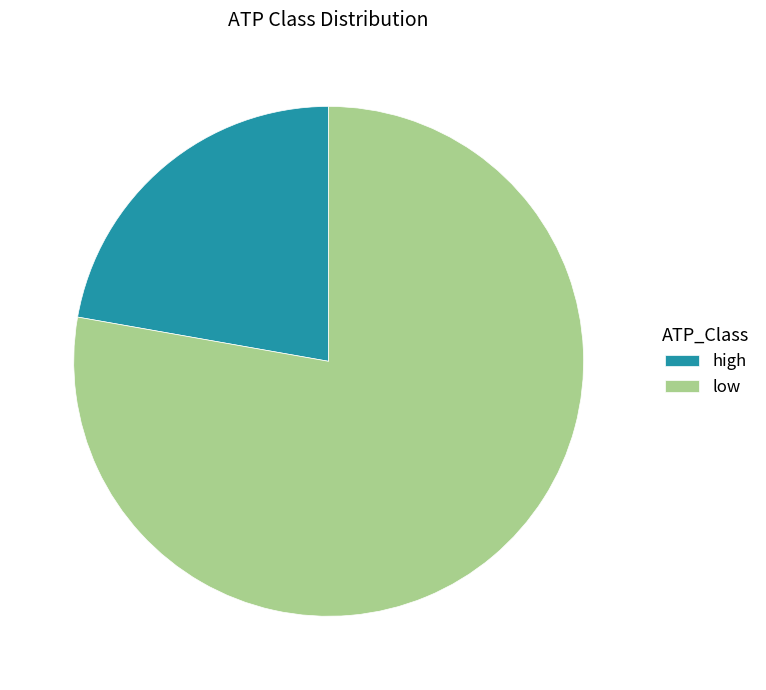

Rank the categories by value from highest to lowest.

low, high